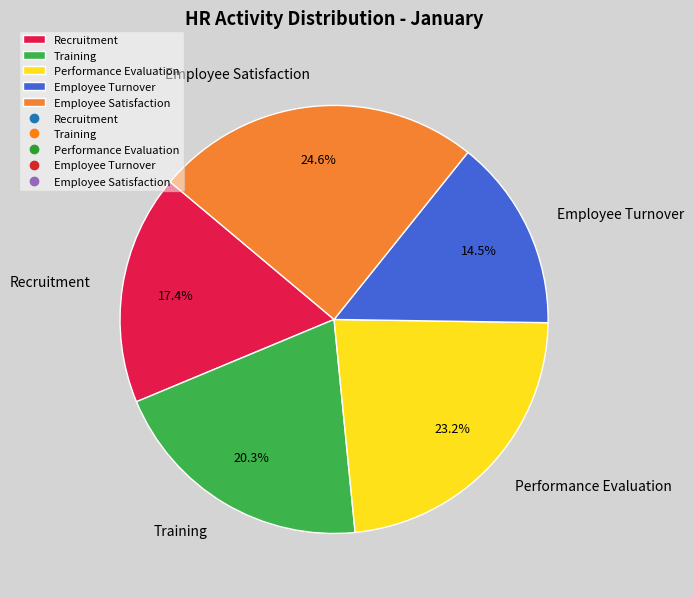

To the nearest percent, what portion does Employee Satisfaction represent?

25%